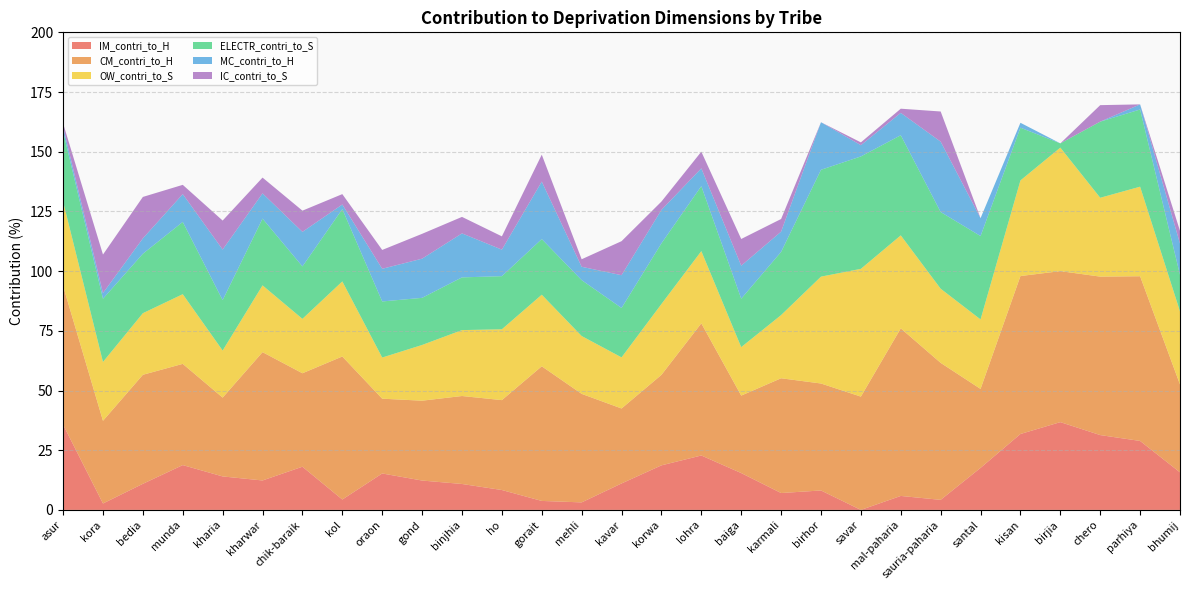

Reading left to right, extract all data points from this chart.

IM_contri_to_H: 35.7	2.7	10.9	18.8	14.0	12.3	18.1	4.3	15.3	12.3	10.9	8.3	3.8	3.1	11.1	18.7	22.8	15.4	7.1	8.1	0.0	5.8	4.2	17.6	31.8	36.8	31.3	28.9	15.7
CM_contri_to_H: 58.1	34.6	45.7	42.4	33.0	53.7	39.1	59.9	31.3	33.4	36.8	37.6	56.4	45.5	31.4	37.9	55.4	32.5	48.1	44.8	47.5	70.2	57.4	33.1	66.2	63.2	66.4	69.0	36.8
OW_contri_to_S: 35.3	24.6	25.8	29.2	19.7	28.0	22.8	31.4	17.2	23.3	27.6	29.7	30.0	24.2	21.4	29.7	30.2	20.3	26.5	44.8	53.5	38.9	31.1	29.1	40.0	51.7	33.0	37.5	30.6
ELECTR_contri_to_S: 29.4	26.5	24.9	30.3	21.1	28.0	22.0	30.3	23.5	19.7	22.1	22.2	23.3	23.4	20.7	25.4	27.2	20.3	26.5	44.8	47.1	41.9	32.1	34.9	22.1	1.8	31.9	32.3	15.3
MC_contri_to_H: 1.9	2.4	6.4	11.7	21.2	10.6	14.5	1.9	13.7	16.4	18.4	11.1	24.1	5.6	13.7	14.0	7.4	13.8	8.5	19.9	4.7	9.4	29.5	7.5	2.0	0.0	0.0	2.1	13.1
IC_contri_to_S: 1.4	16.1	17.4	3.9	12.2	6.6	8.9	4.3	7.9	10.4	6.9	5.6	11.3	3.1	14.2	3.5	7.0	11.2	5.3	0.0	1.2	1.8	12.6	0.0	0.0	0.0	6.9	0.0	5.3